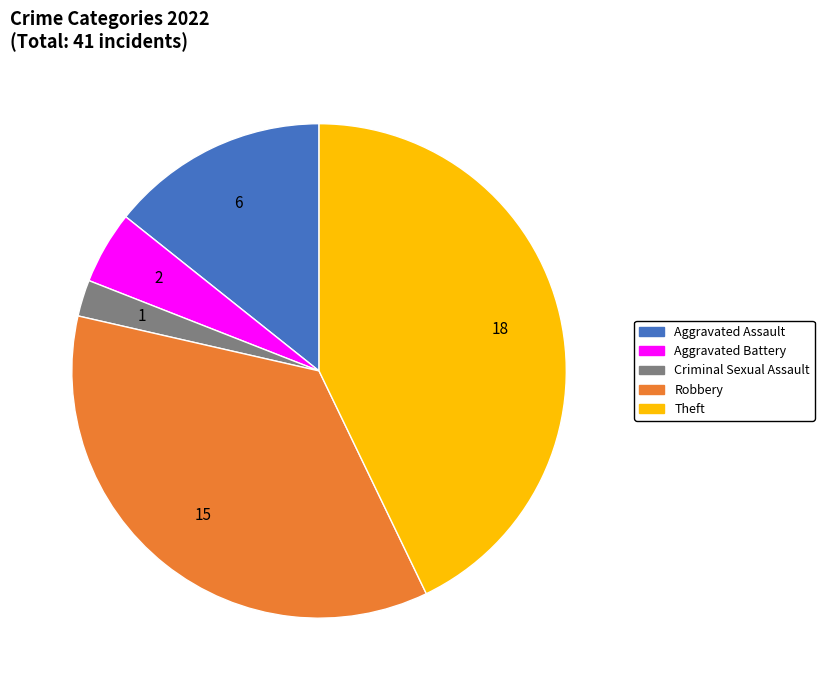

Combined, do Theft and Aggravated Battery account for over 50%?

No